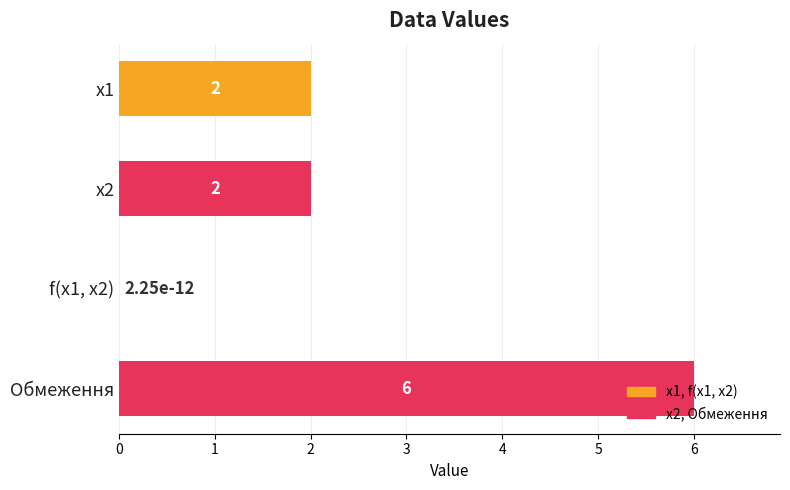

What is the sum of the values at x1 and f(x1, x2)?

2.0